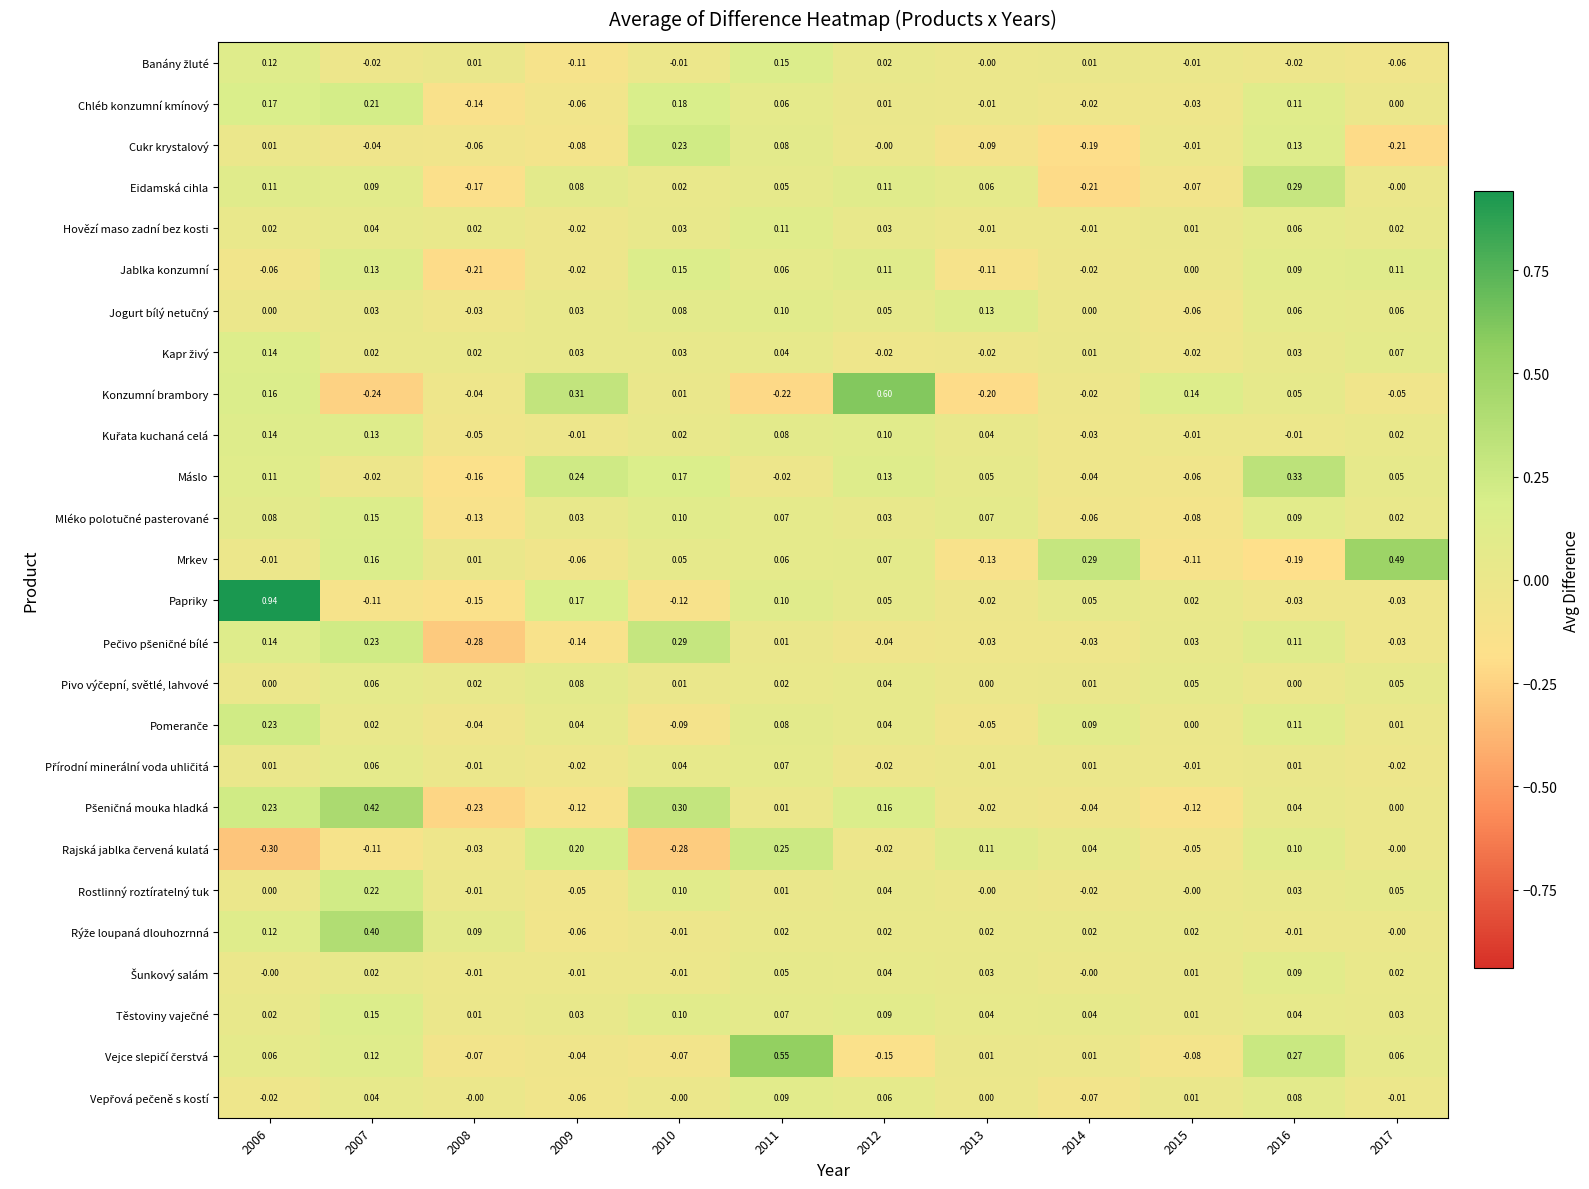

Which series has the largest total across all categories?

Papriky